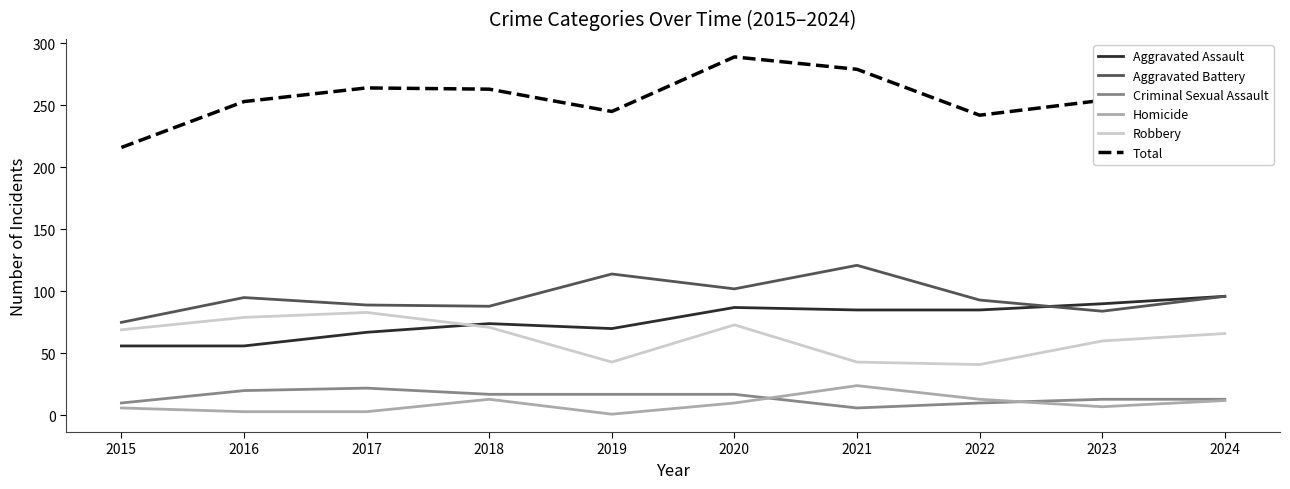

True or false: Aggravated Battery and Robbery cross at least once.

False